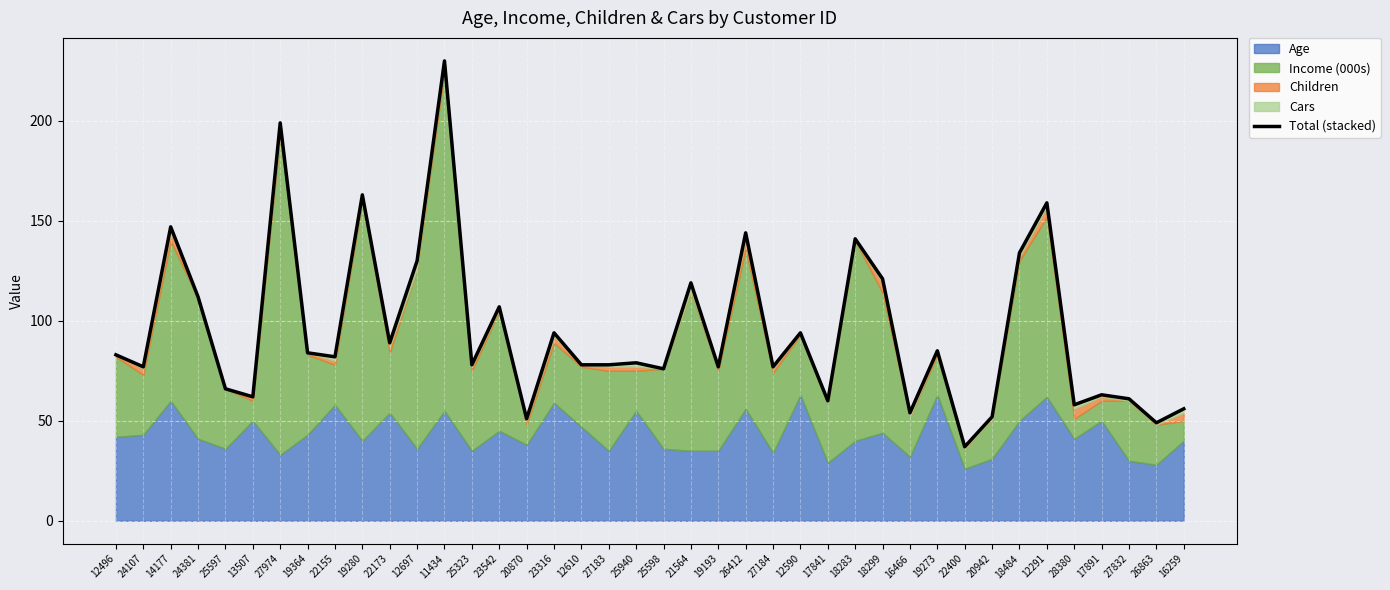

Between 27184 and 19364, which is larger?

19364